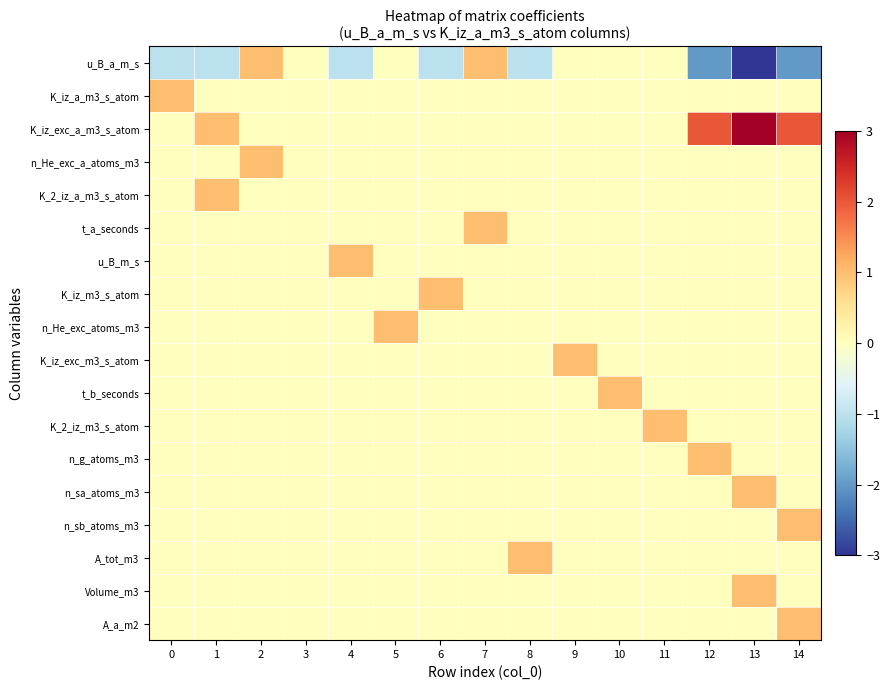

Which category has the lowest value across all series?

13